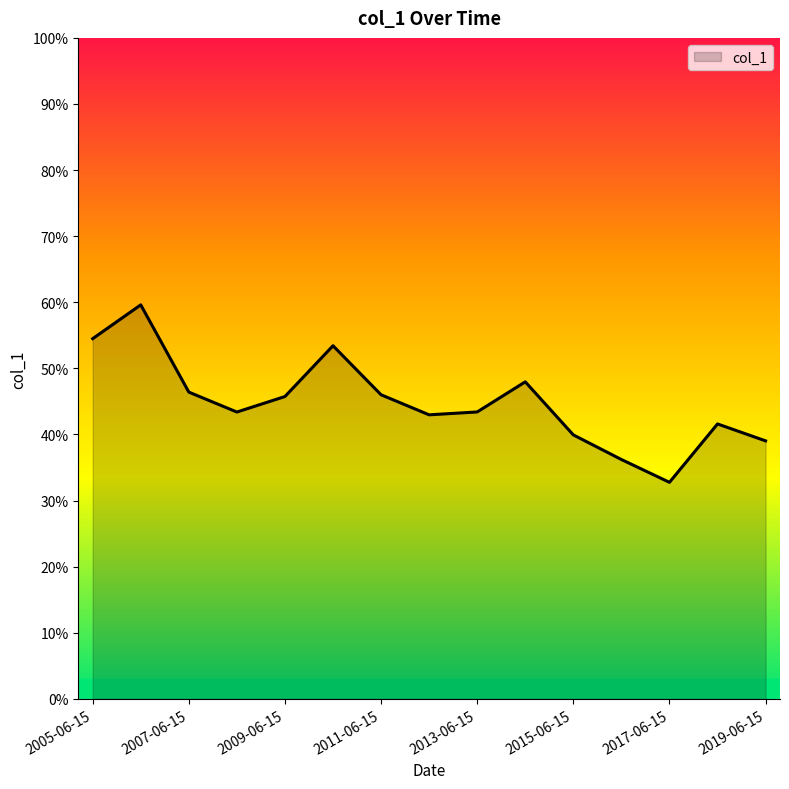

Which label corresponds to the largest value in the chart?

2006-06-15